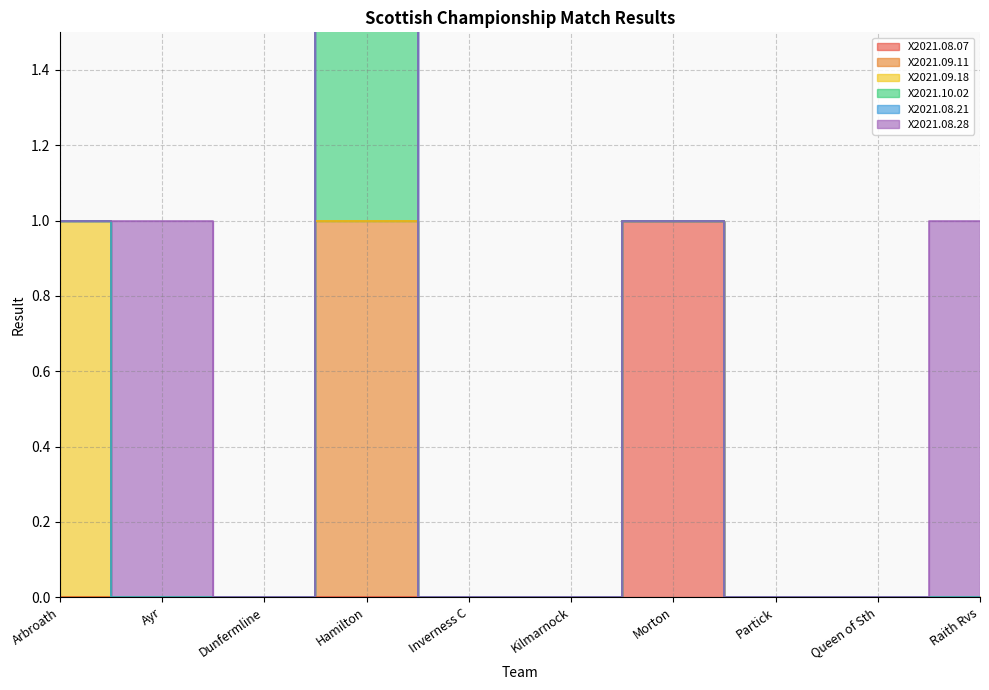

Is it true that X2021.08.07 equals 0 at Inverness C?

True